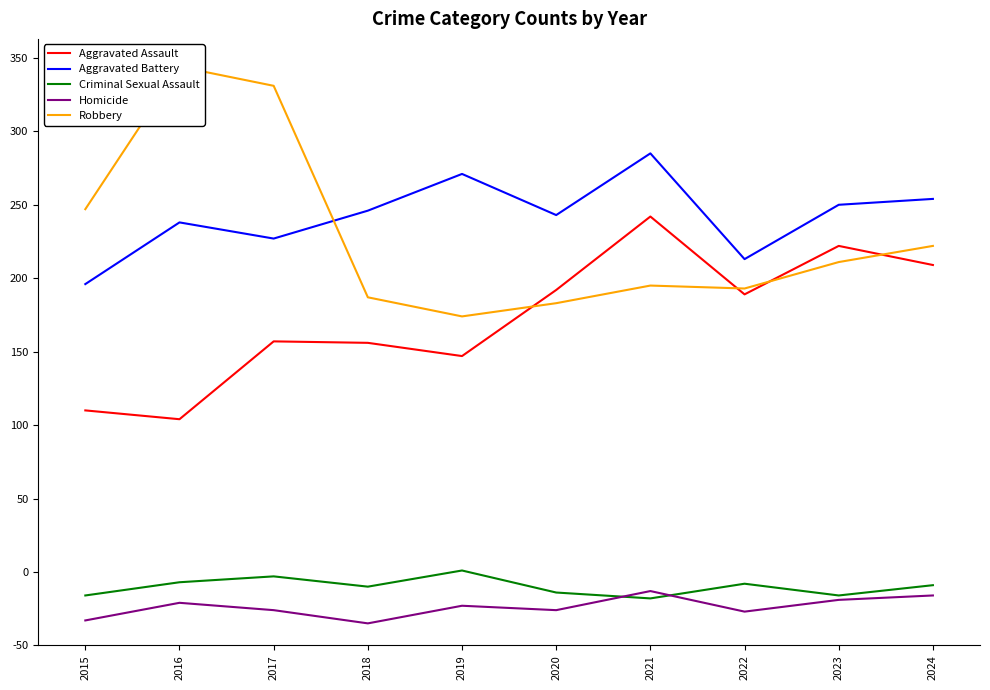

Where does the Aggravated Assault series first go above 239?

2020